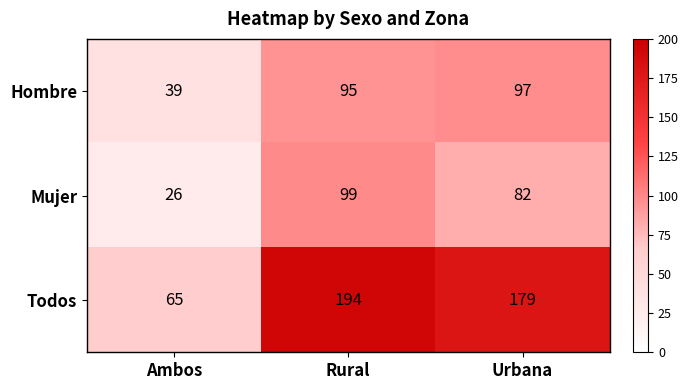

What is the spread (max minus min) of values at Rural?

99